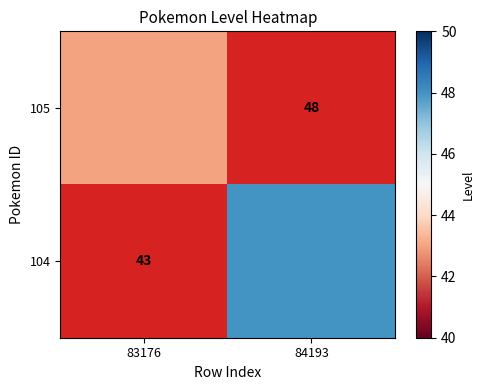

Rank the series by their average value, from lowest to highest.

105, 104